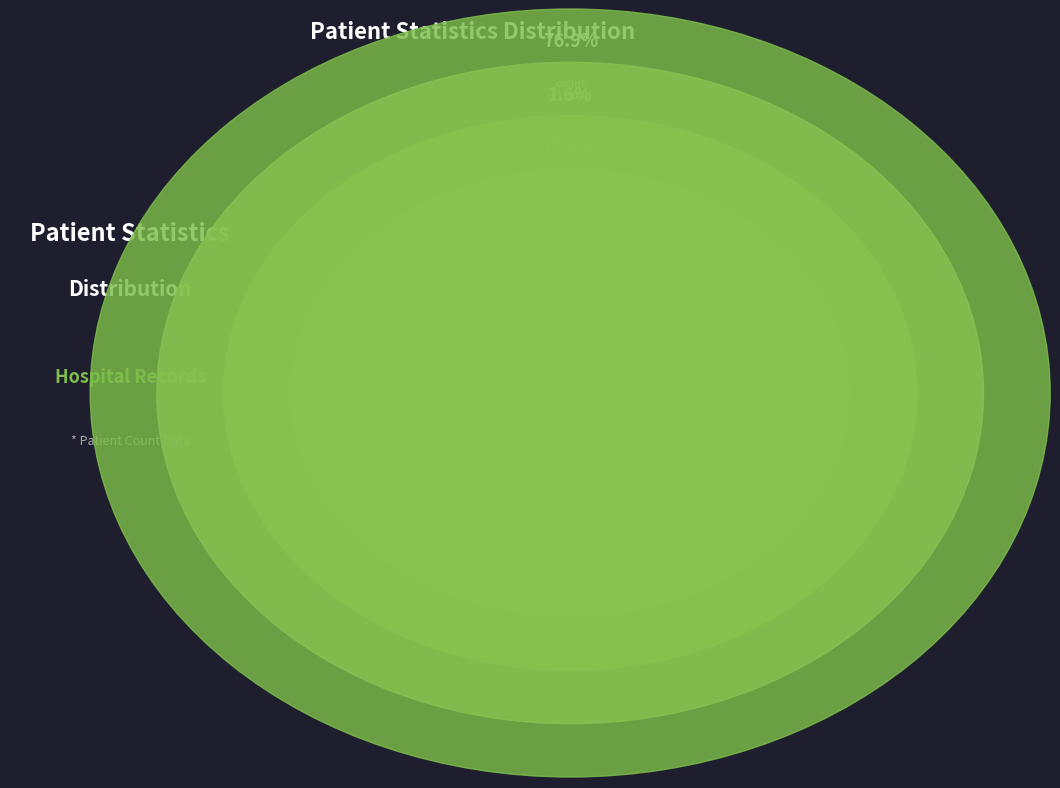

Does count account for over 50% of the chart?

Yes